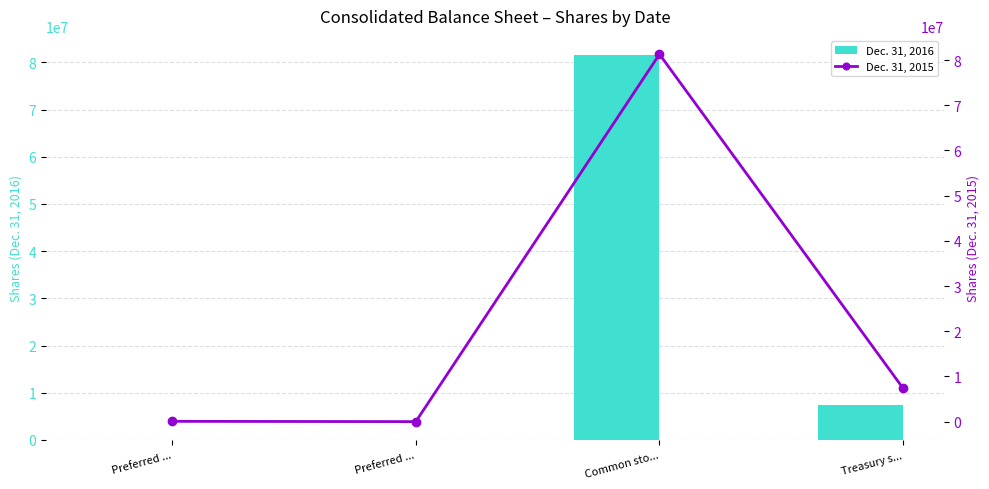

Is the value of Dec. 31, 2015 at Preferred ... greater than the value of Dec. 31, 2016 at Treasury s...?

No